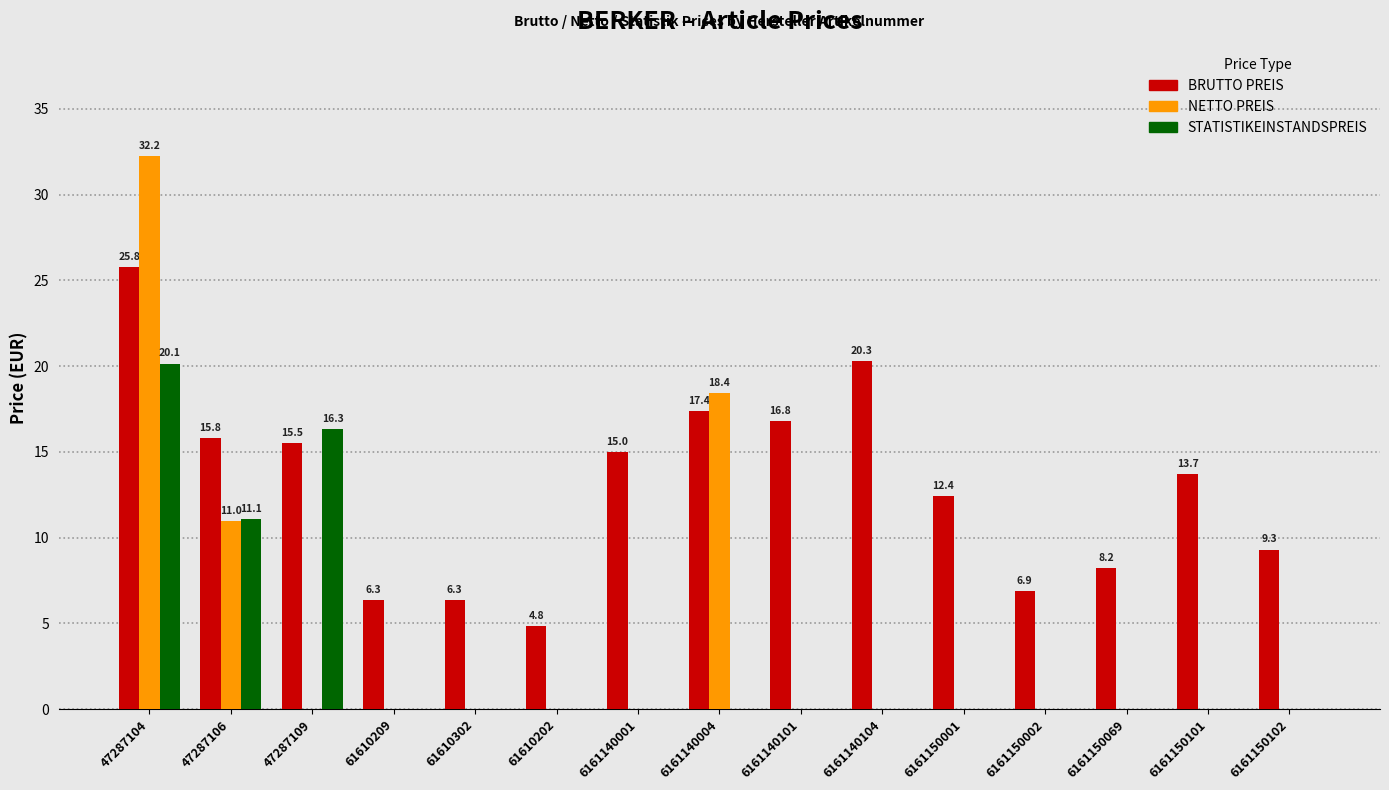

At which label does NETTO PREIS reach its peak?

47287104